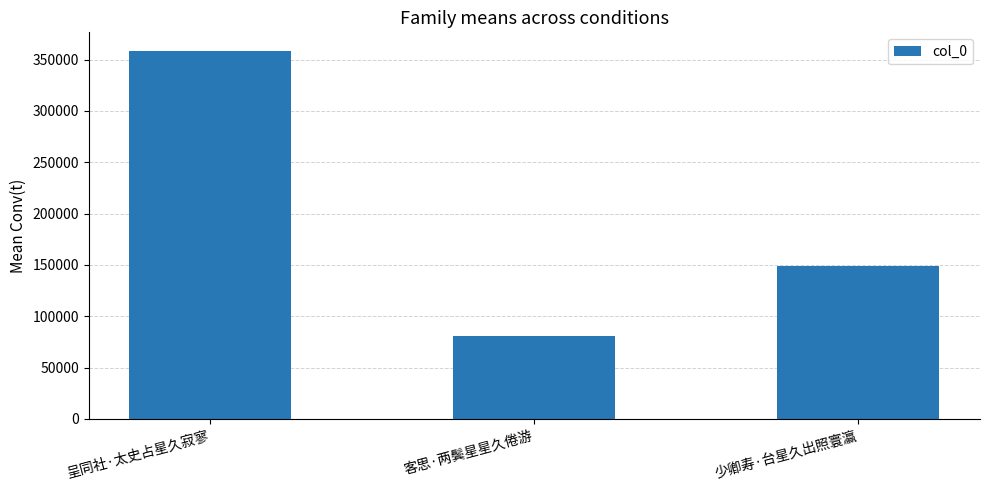

What is the difference between the maximum and minimum values?

277798